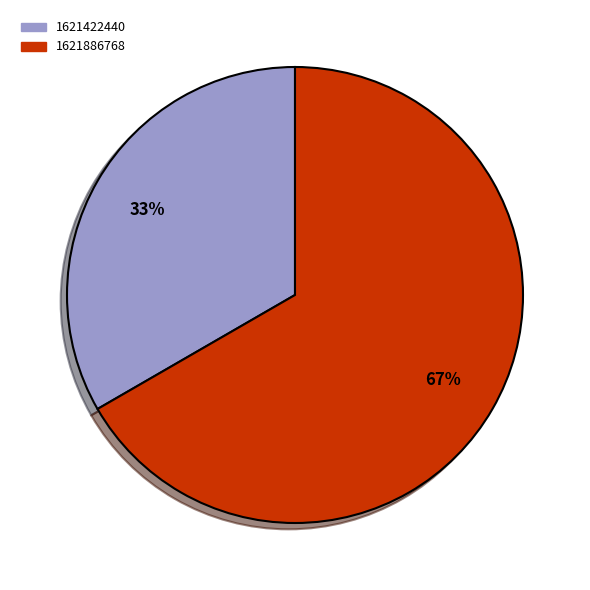

Count the number of slices in the pie.

2